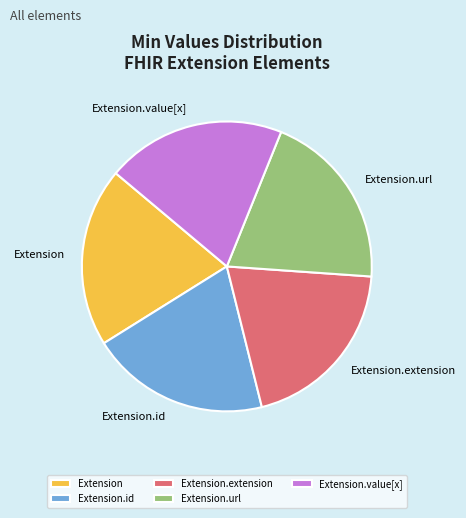

The Extension slice represents 20% of the pie. True or false?

True